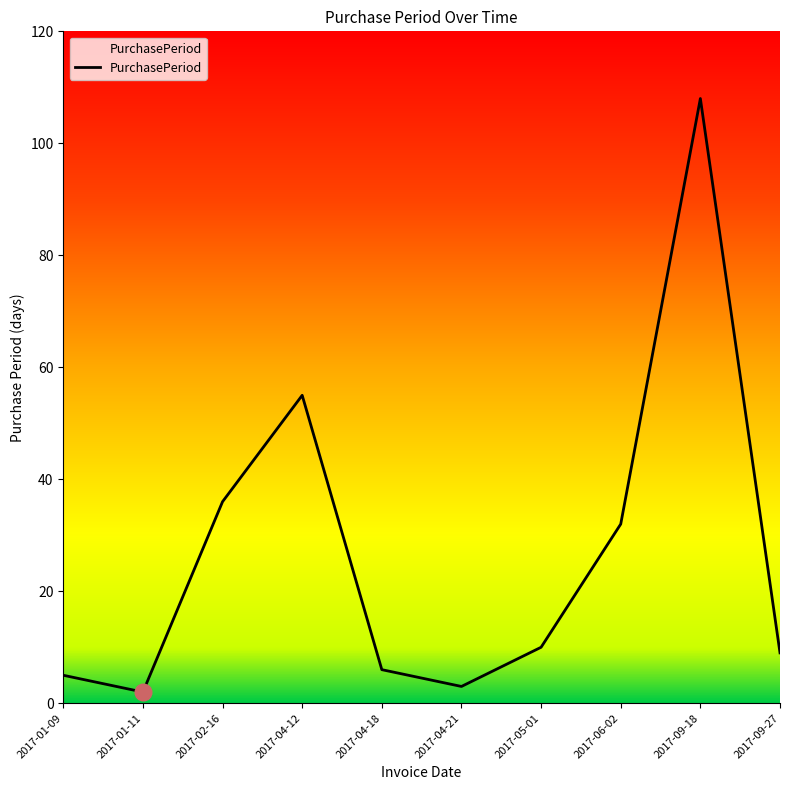

True or false: there are more than 0 points higher than both neighbors.

True